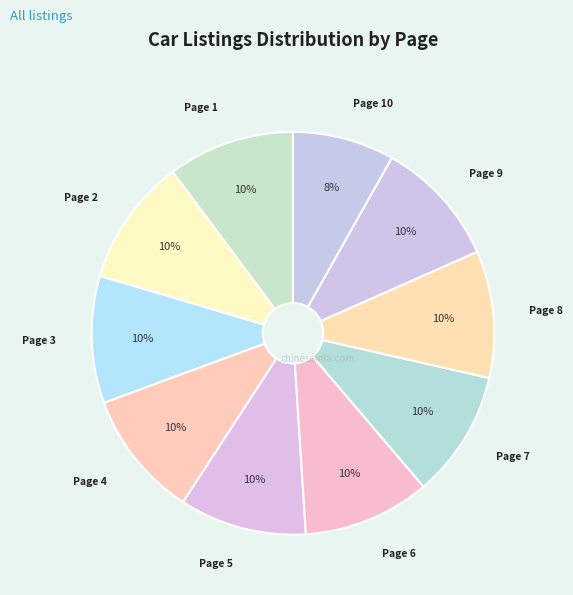

Approximately how many times larger is the value at Page 8 compared to Page 6?

1.0